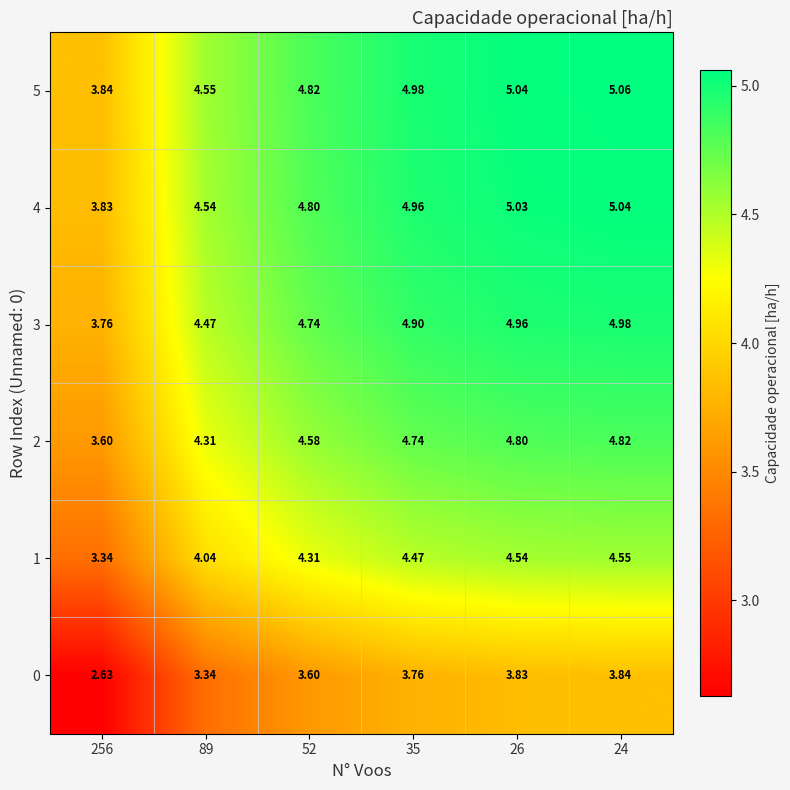

Is the value of 4 at 35 greater than the value of 3 at 35?

Yes